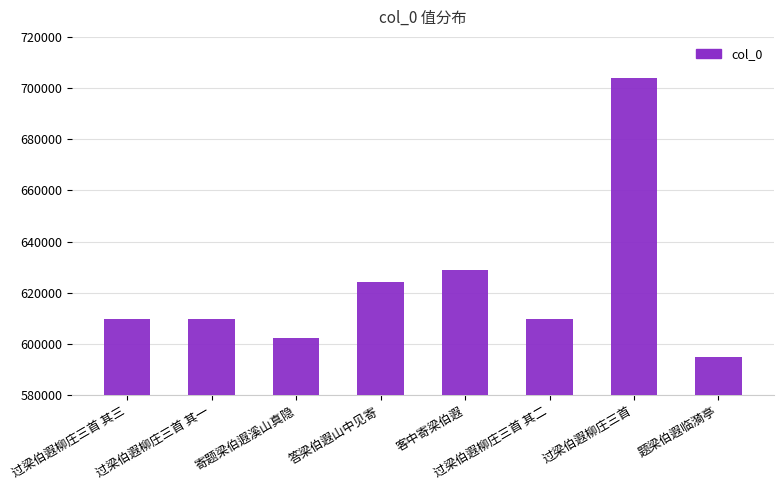

Which category has the lowest value across all series?

题梁伯遐临漪亭